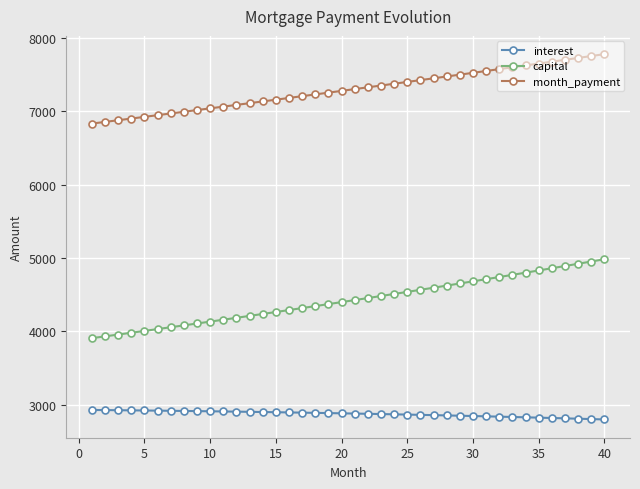

Does the chart have visible grid lines?

Yes